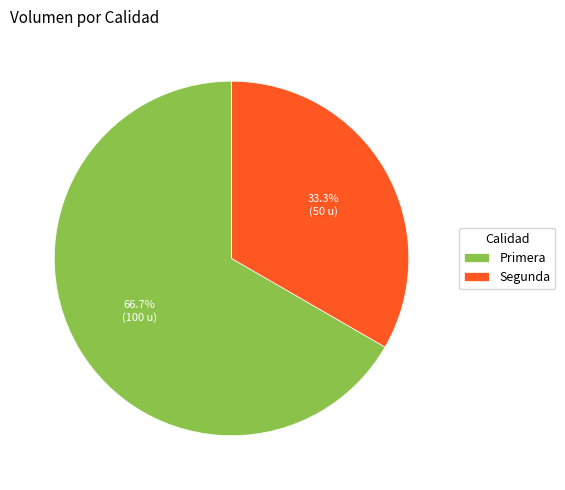

Approximately how many times larger is the value at Primera compared to Segunda?

2.0